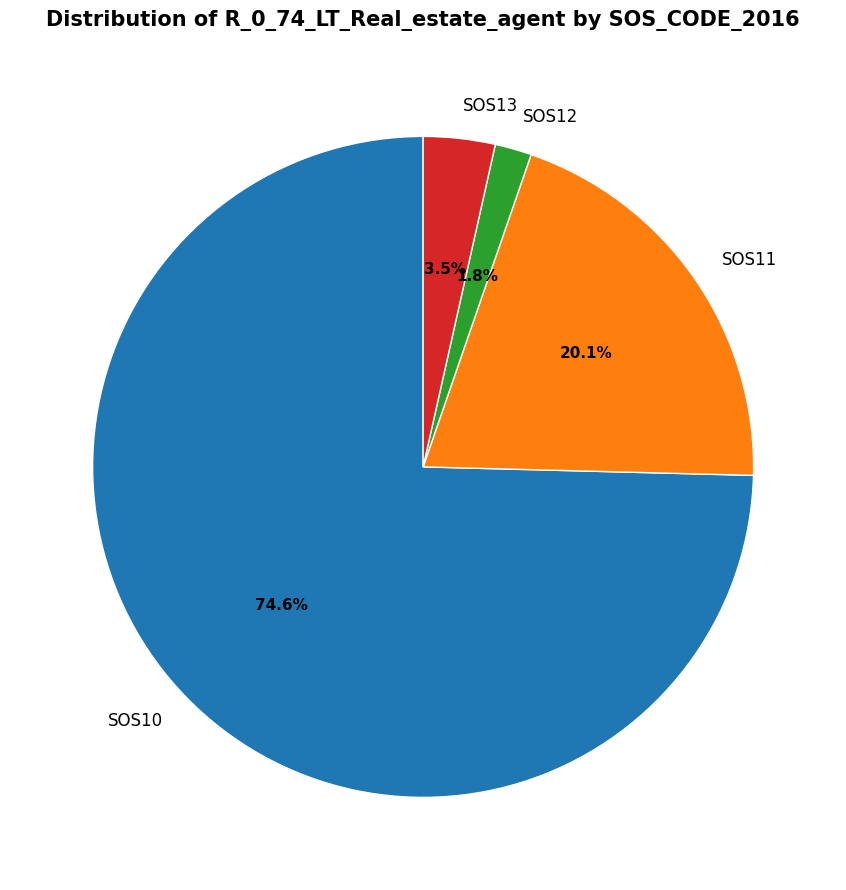

To the nearest percent, what is the difference between the SOS11 and SOS13 slice percentages?

17%